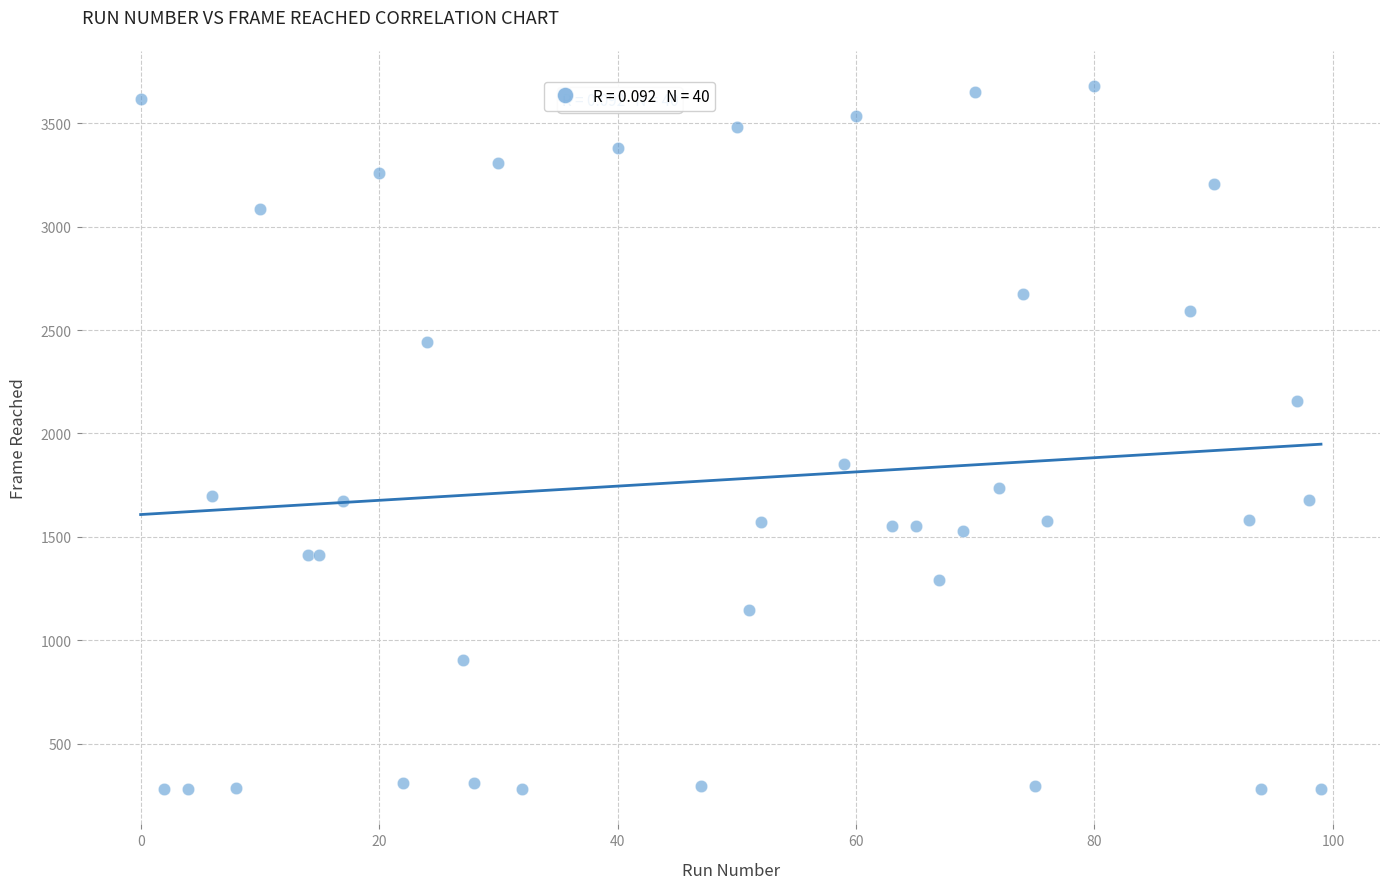

What Y value in the scatter plot is closest to 1980?

1851